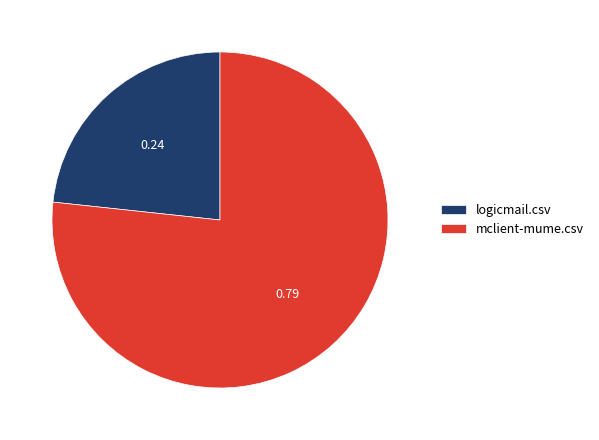

Is there any slice that represents more than half of the pie?

Yes